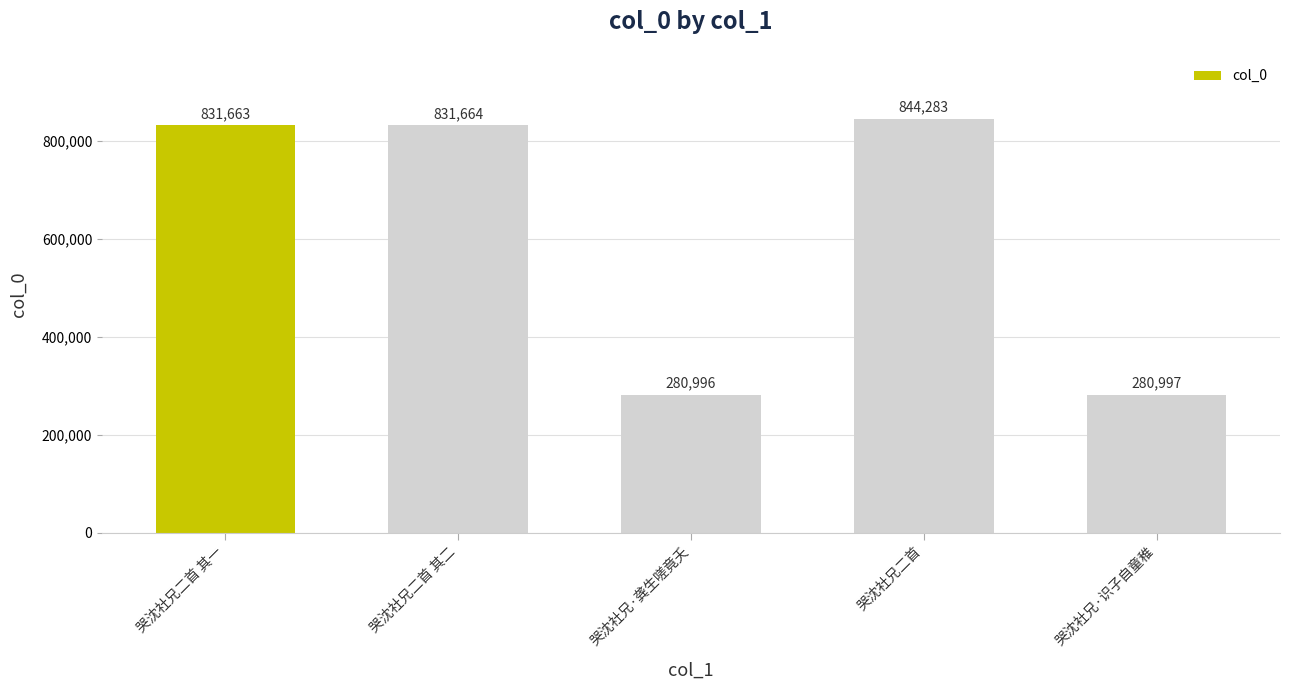

What is the label of the 3rd bar from the right?

哭沈社兄·龚生嗟竟夭